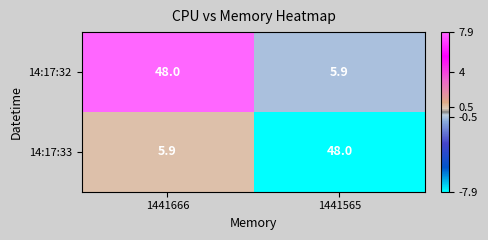

Count the number of data series in this chart.

2